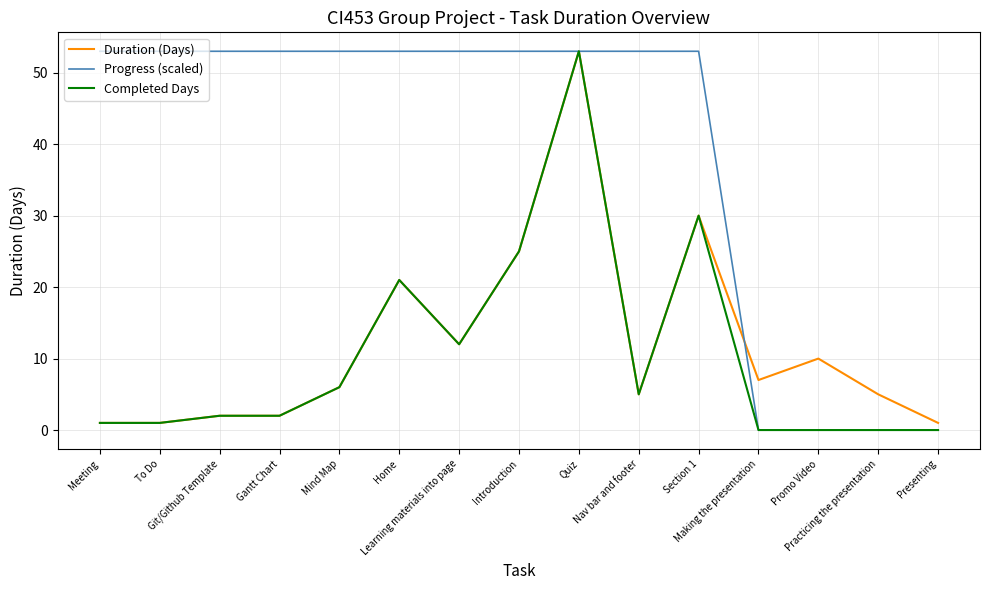

At which label is Completed Days closest to 26?

Introduction